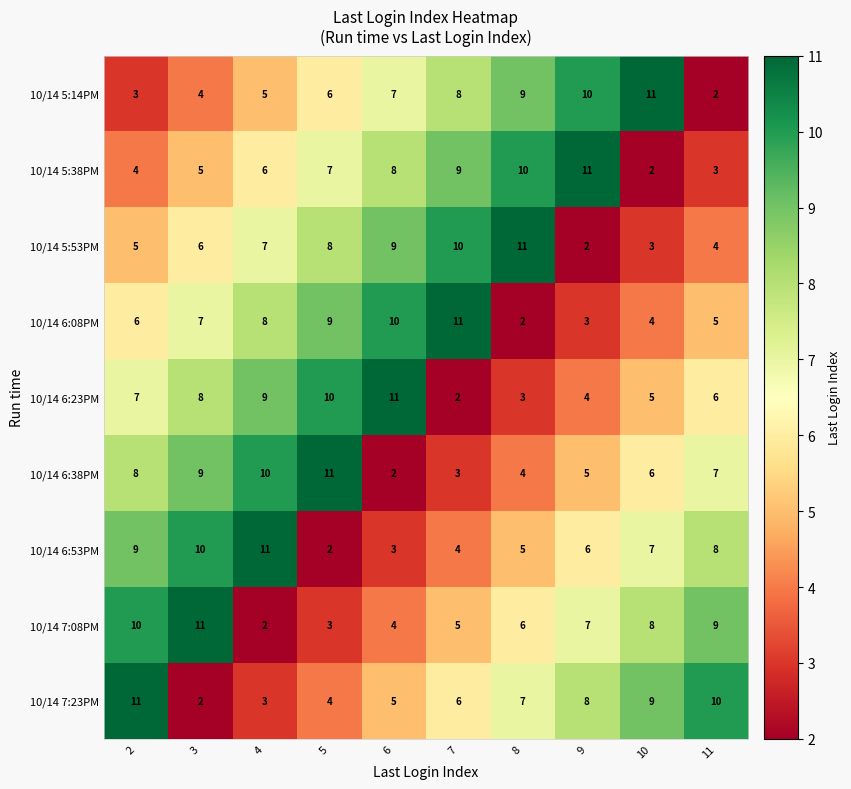

What is the maximum value shown in the chart?

11